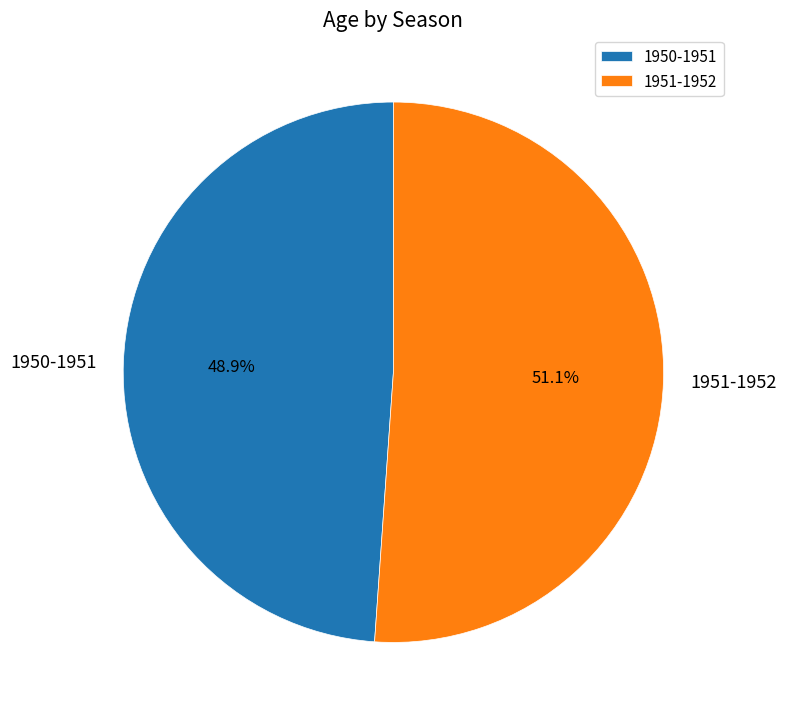

Is 1950-1951 the majority of the pie?

No